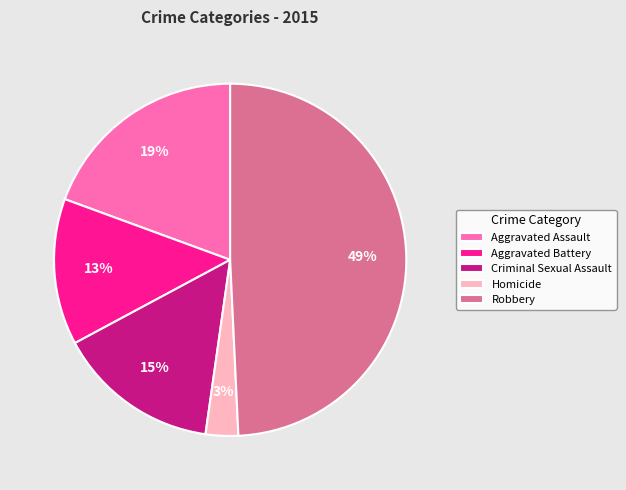

Does Robbery account for over 50% of the chart?

No